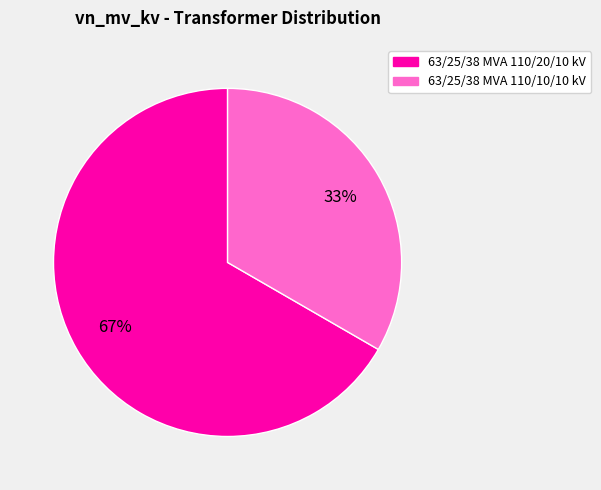

How many slices are in this pie chart?

2